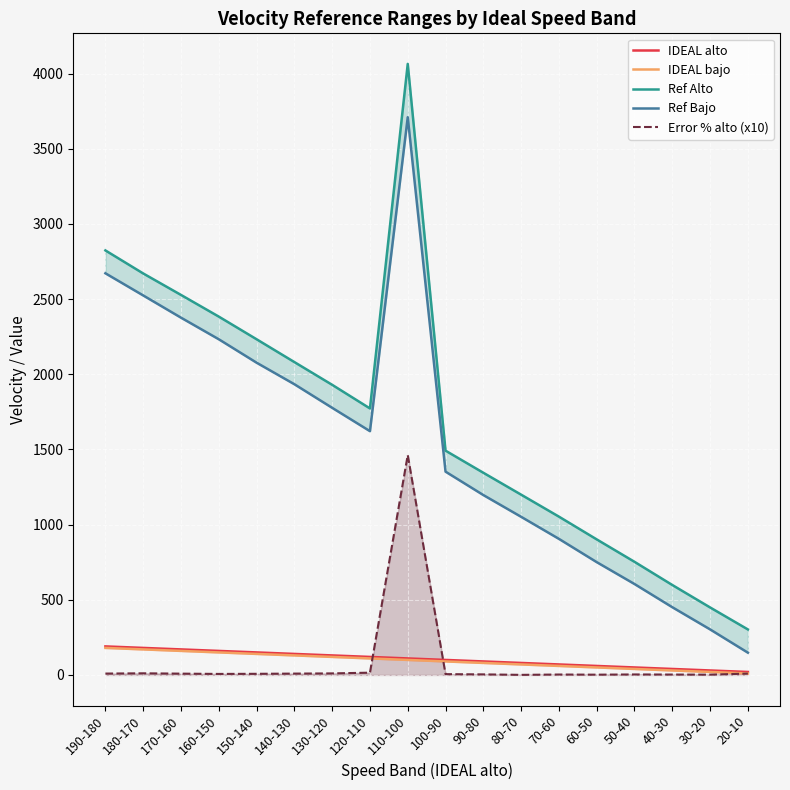

Where is Ref Bajo nearest to the value 1928?

140-130